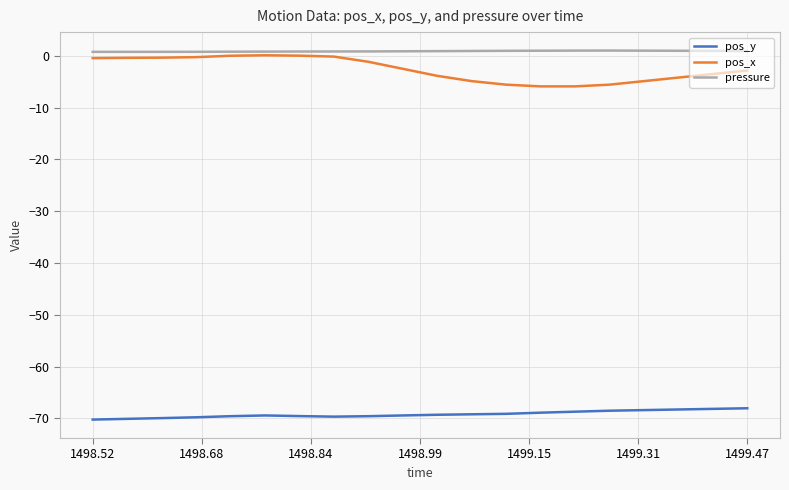

True or false: pos_x and pos_y intersect in this chart.

False